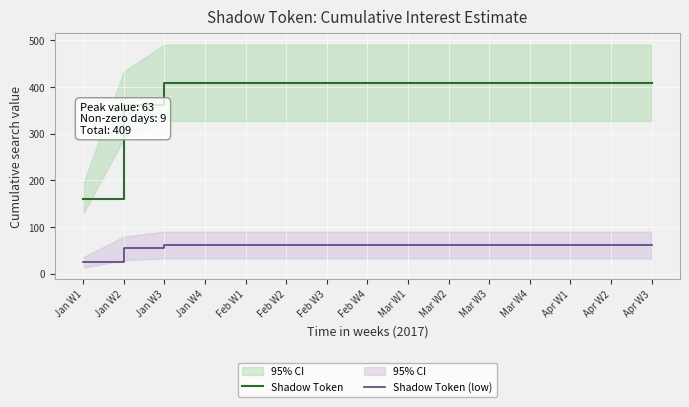

Where does the Shadow Token (low) series first go above 61?

Jan W3